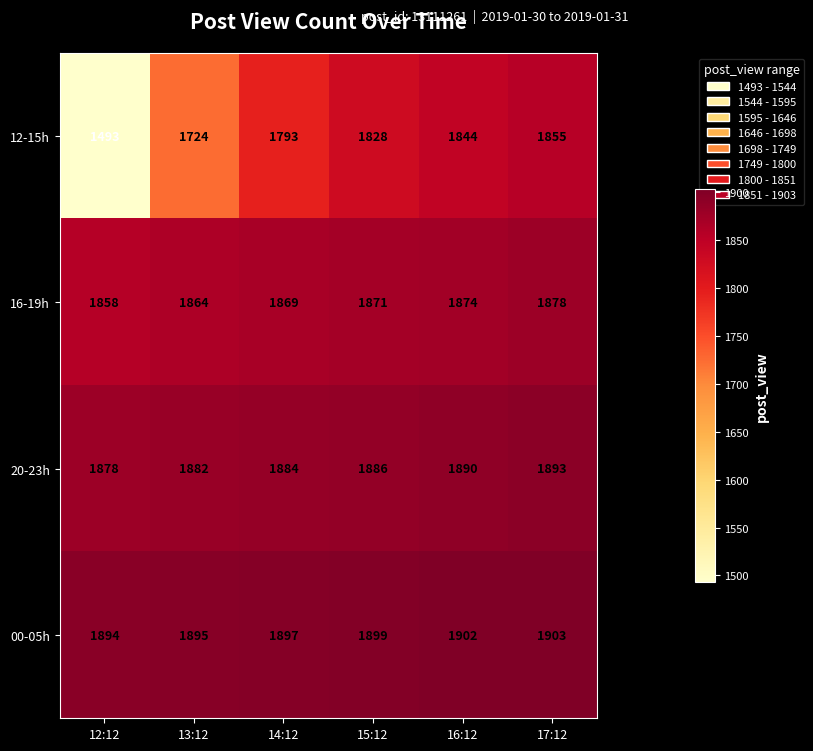

How many series are shown in this chart?

4